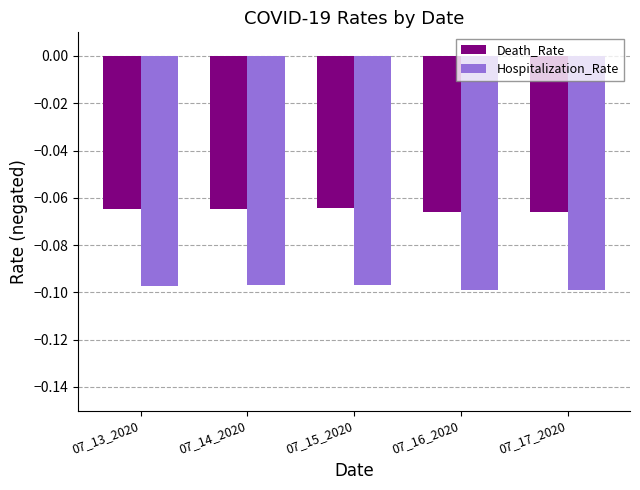

The value of Death_Rate at 07_13_2020 is -0.1. True or false?

True